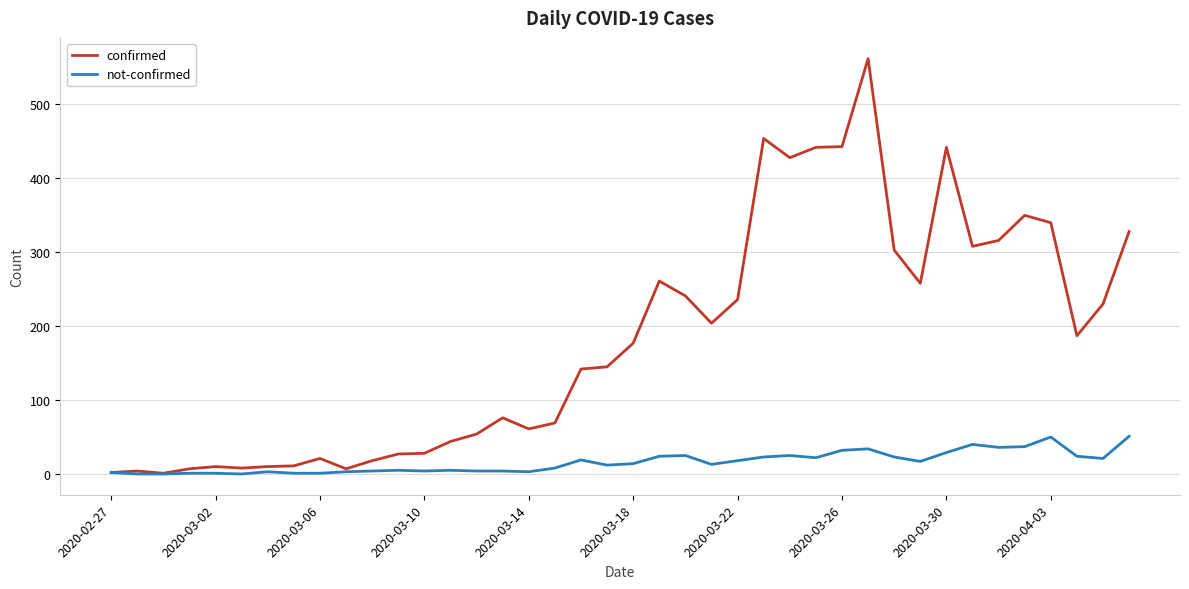

List the series in order of their overall mean, lowest first.

not-confirmed, confirmed